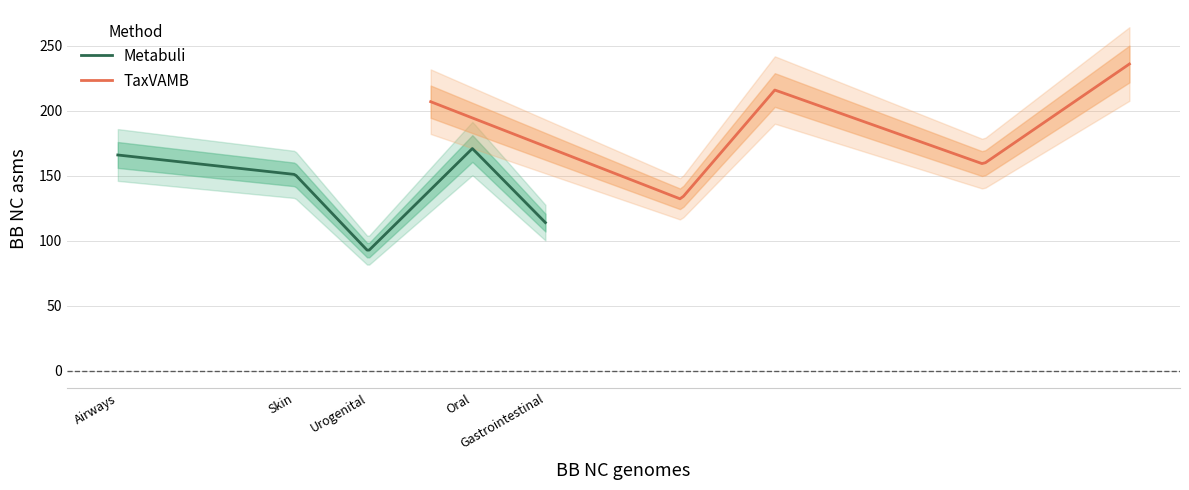

What is the sum of the Metabuli values at Airways and Skin?

317